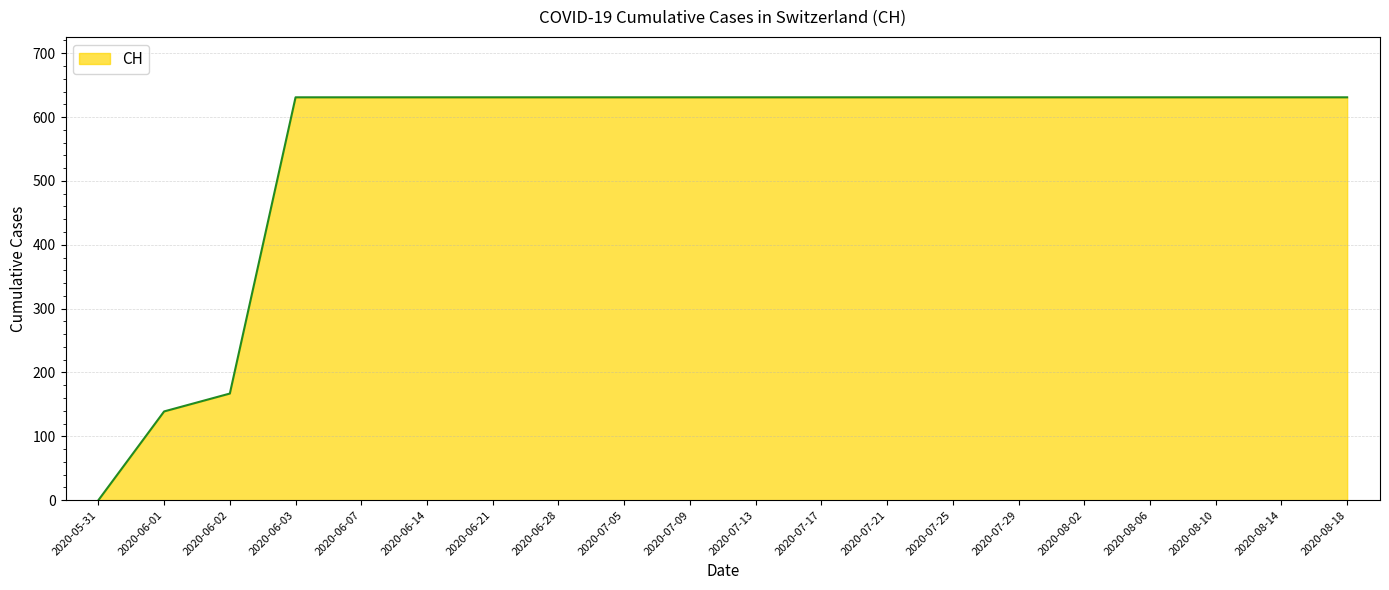

Reading left to right, what are all the values shown in this chart?

2020-05-31=0	2020-06-01=139	2020-06-02=167	2020-06-03=631	2020-06-07=631	2020-06-14=631	2020-06-21=631	2020-06-28=631	2020-07-05=631	2020-07-09=631	2020-07-13=631	2020-07-17=631	2020-07-21=631	2020-07-25=631	2020-07-29=631	2020-08-02=631	2020-08-06=631	2020-08-10=631	2020-08-14=631	2020-08-18=631